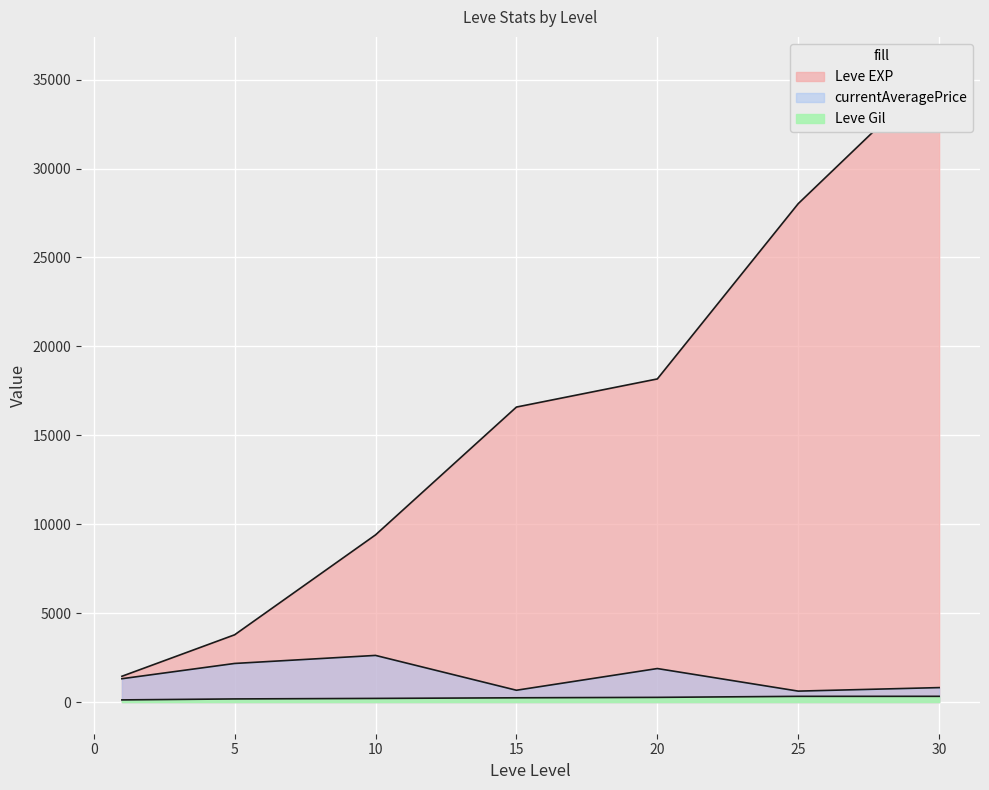

Between 5 and 5, which is larger?

5